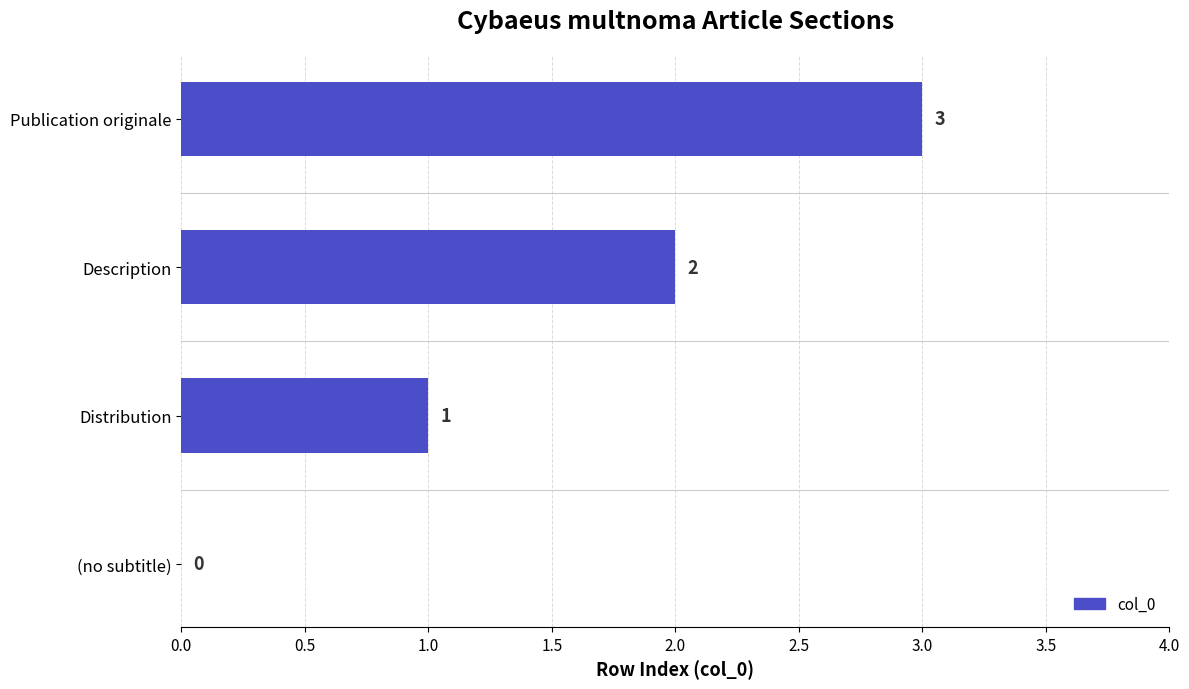

Are the bars horizontal?

Yes